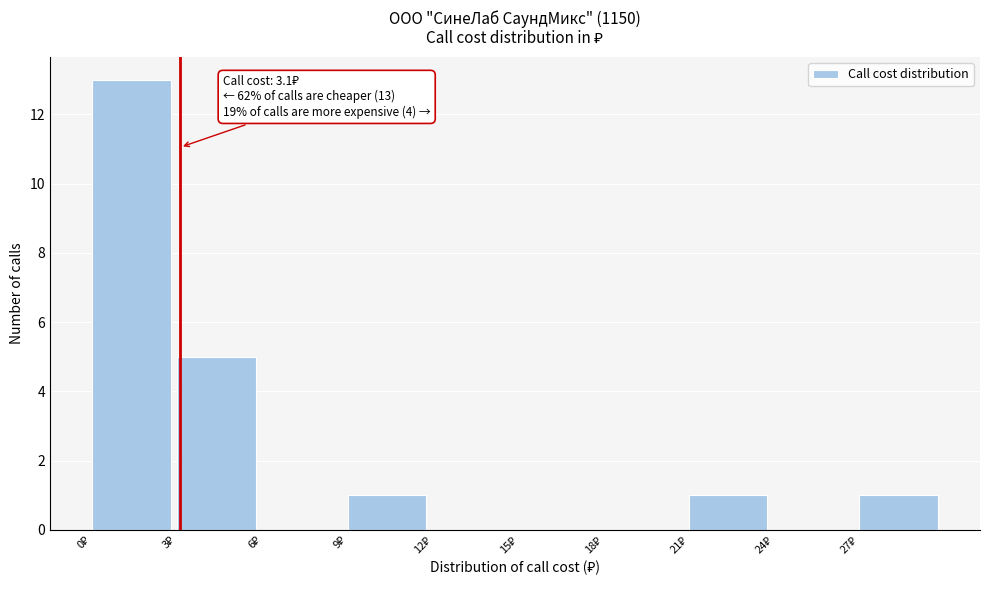

Which range on the x-axis has the tallest bar?

0 to 3